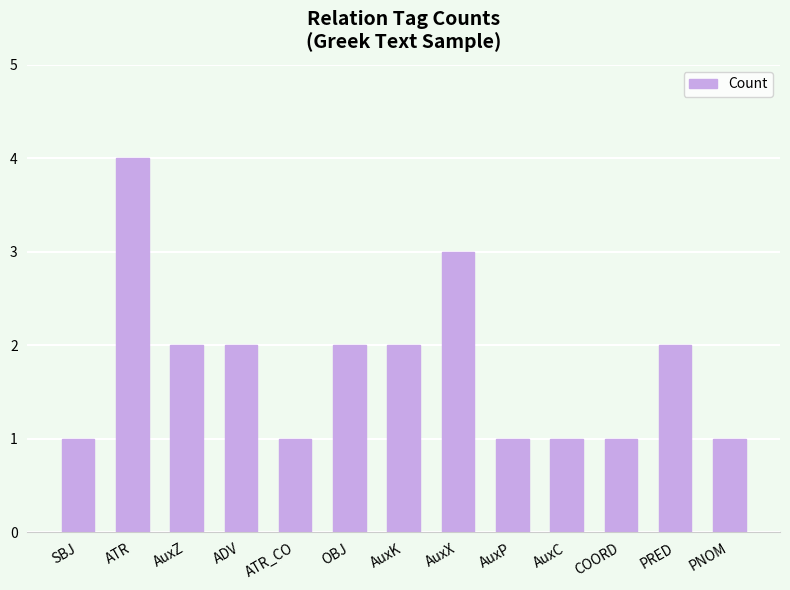

What is the difference between the maximum and minimum values?

3